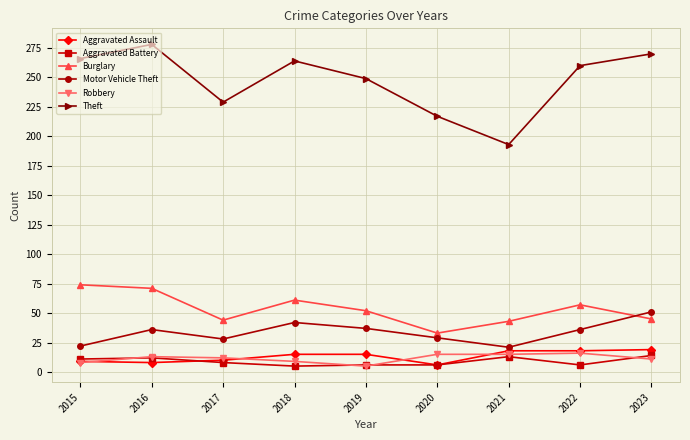

Between 2017 and 2023, which series saw the biggest shift?

Theft